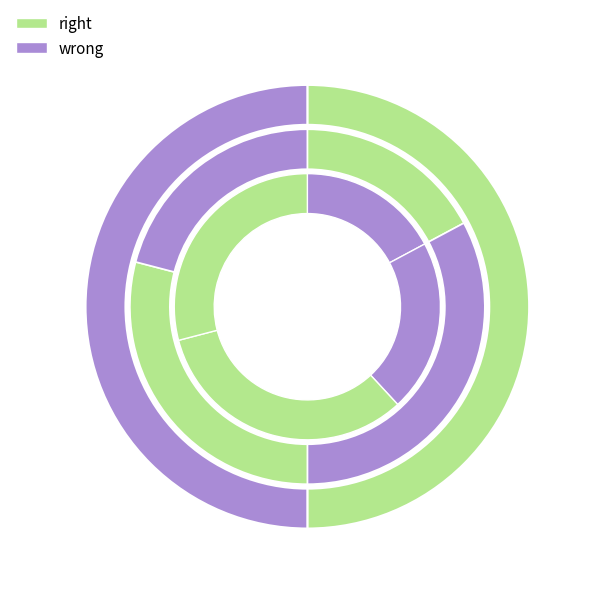

The Actual Possible slice represents 54% of the pie. True or false?

False